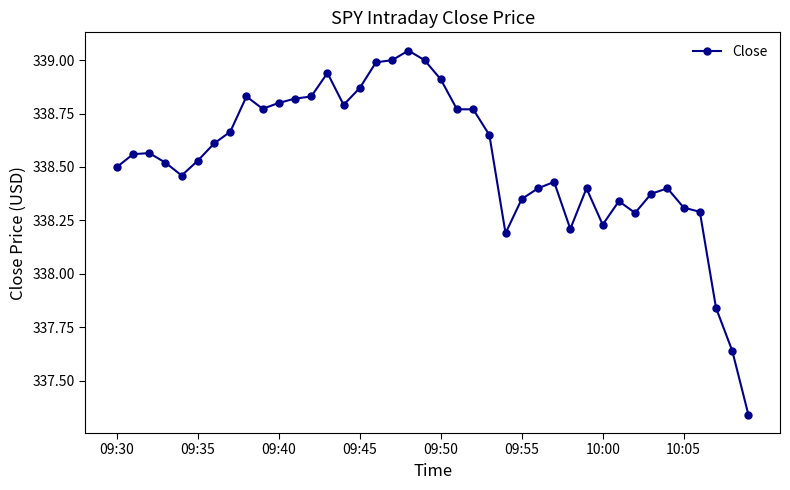

What is the difference between the second highest and second lowest values?

1.4